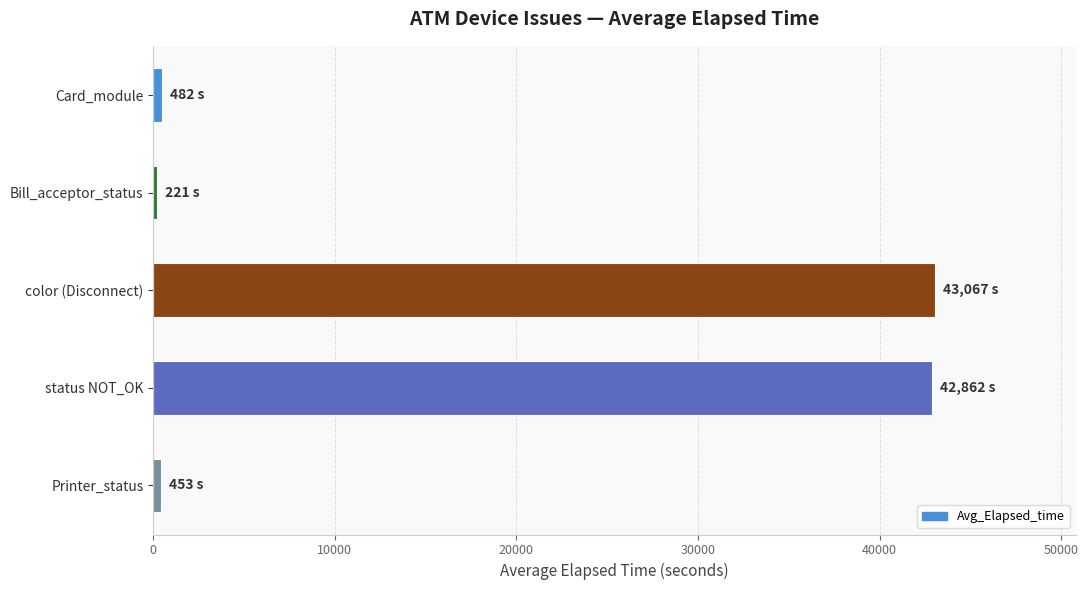

True or false: the data shows 11577 at color (Disconnect).

False